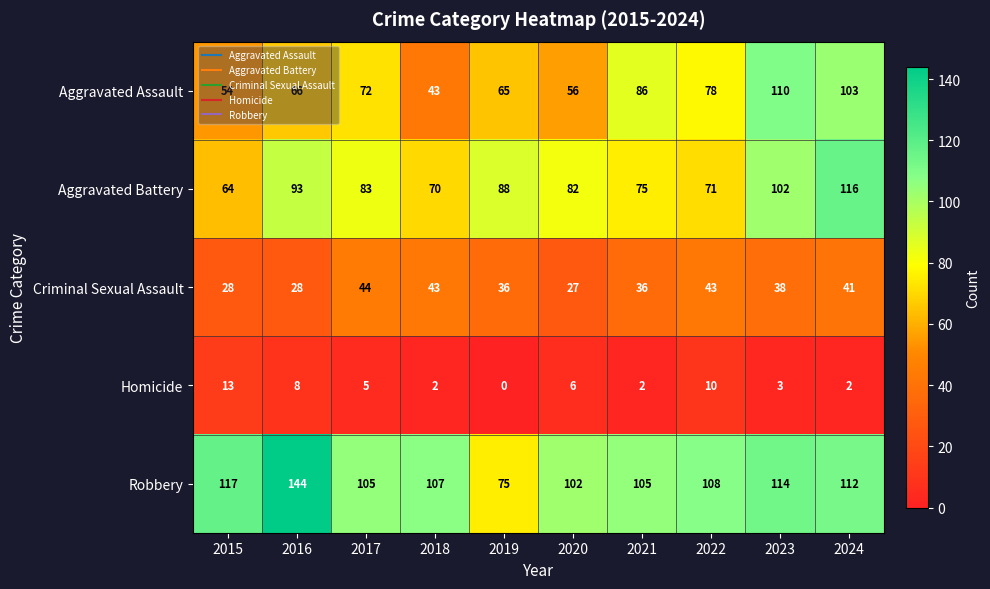

At 2020, list the series in order from largest to smallest.

Robbery, Aggravated Battery, Aggravated Assault, Criminal Sexual Assault, Homicide